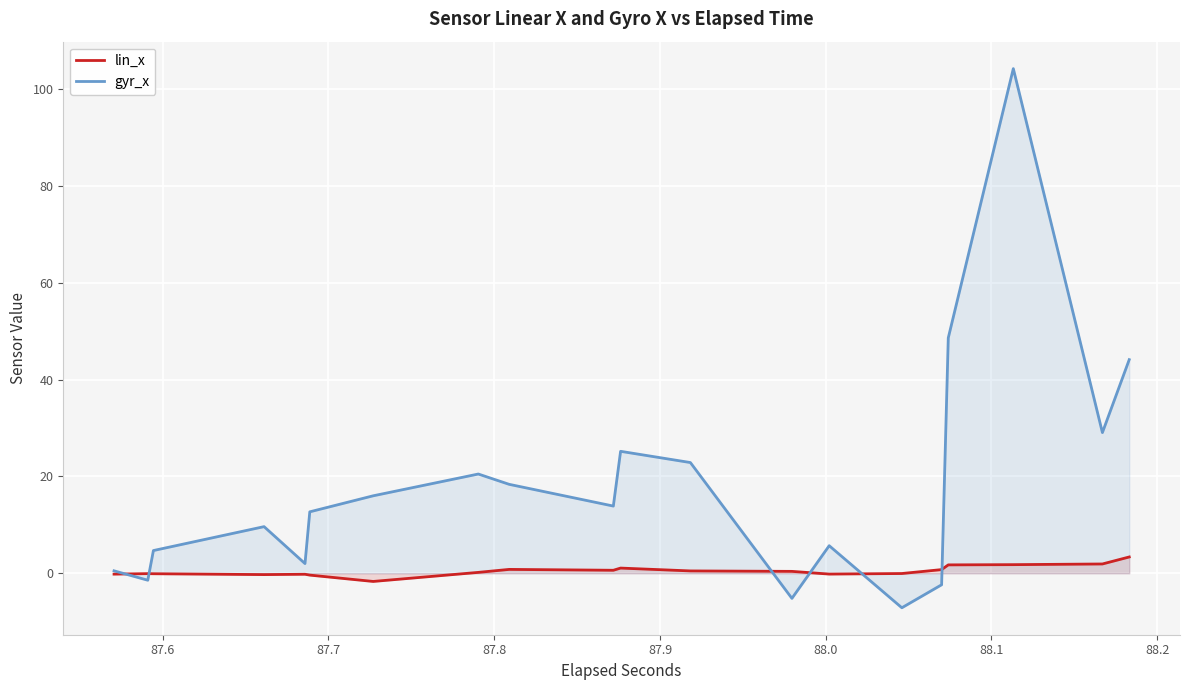

What is the difference between the second highest and second lowest values in the gyr_x series?

53.8